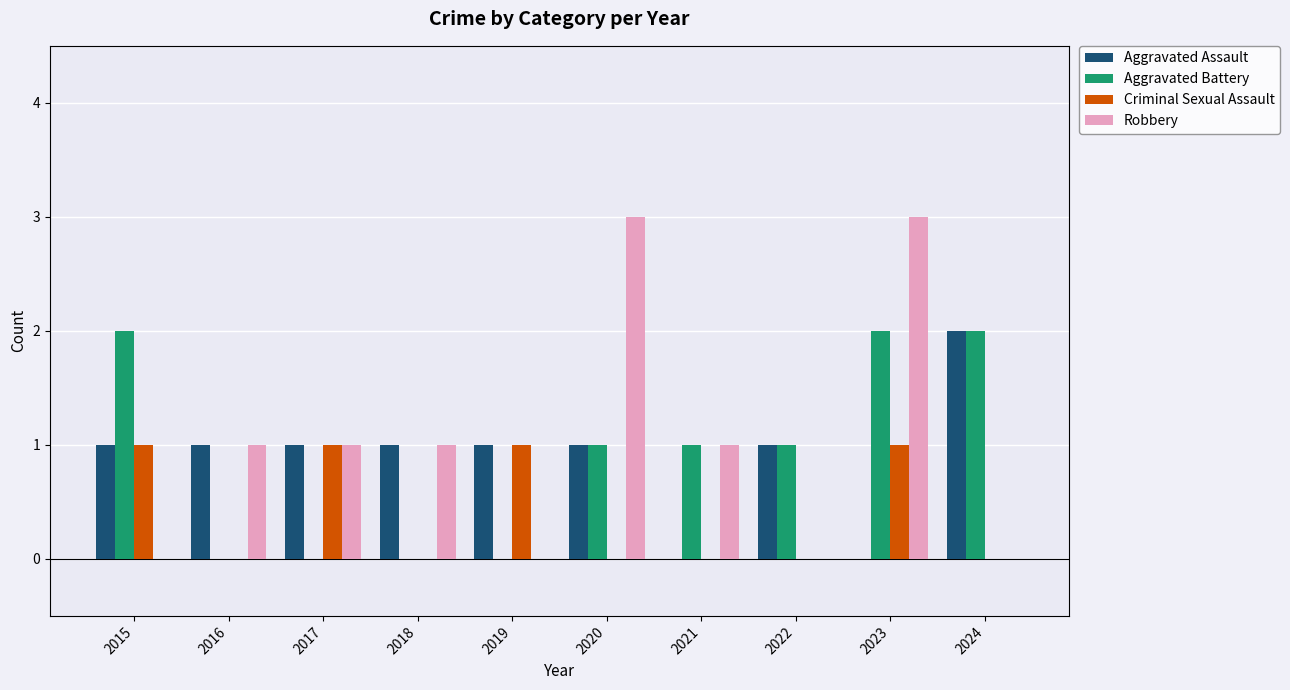

Is the value of Robbery at 2020 greater than the value of Aggravated Assault at 2018?

Yes